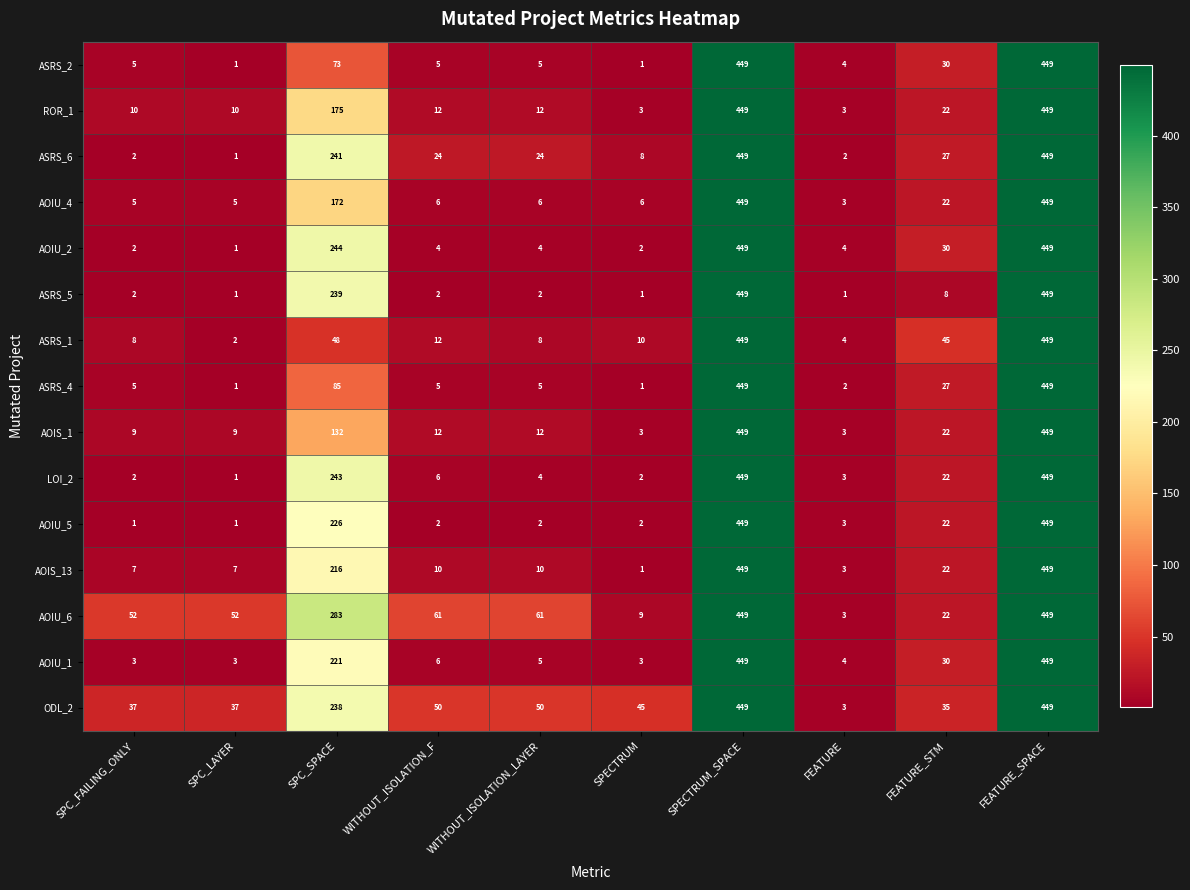

Between SPC_FAILING_ONLY and FEATURE_SPACE, which series saw the biggest shift?

AOIU_5